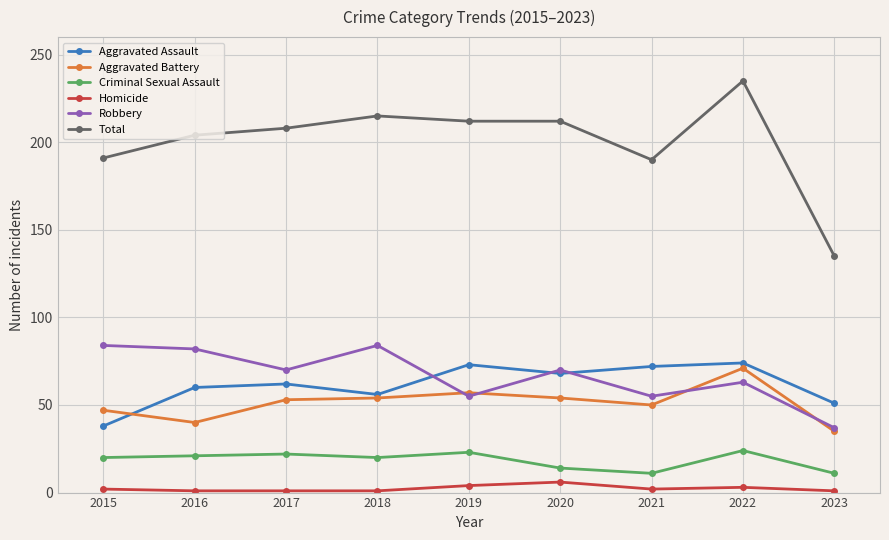

What is the minimum value for Aggravated Battery?

35